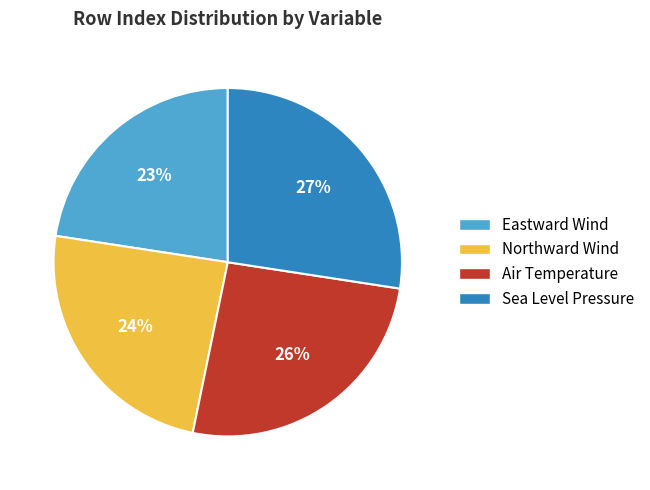

To the nearest percent, what is the difference between the Northward Wind and Sea Level Pressure slice percentages?

3%